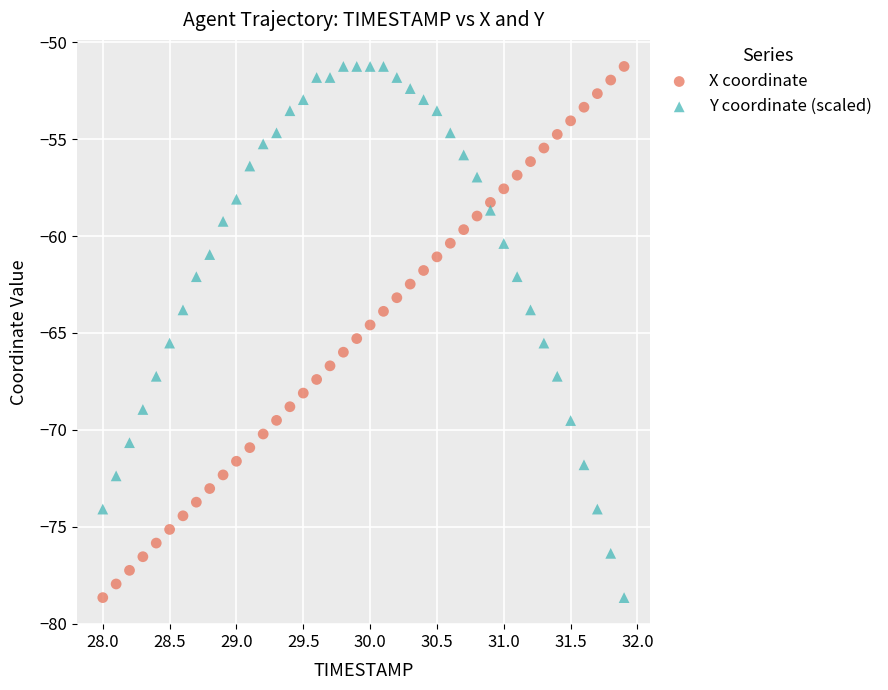

What is the X range (max minus min) for the scatter plot?

3.9